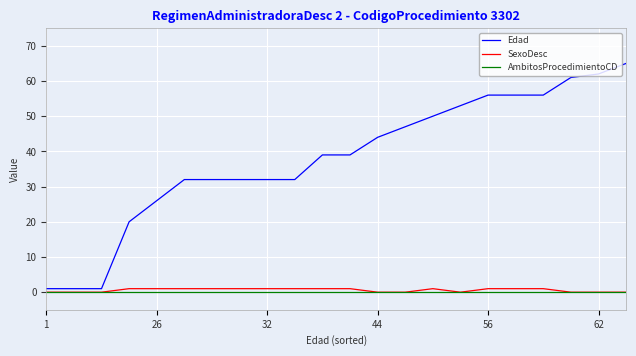

Which series has the largest total across all categories?

Edad